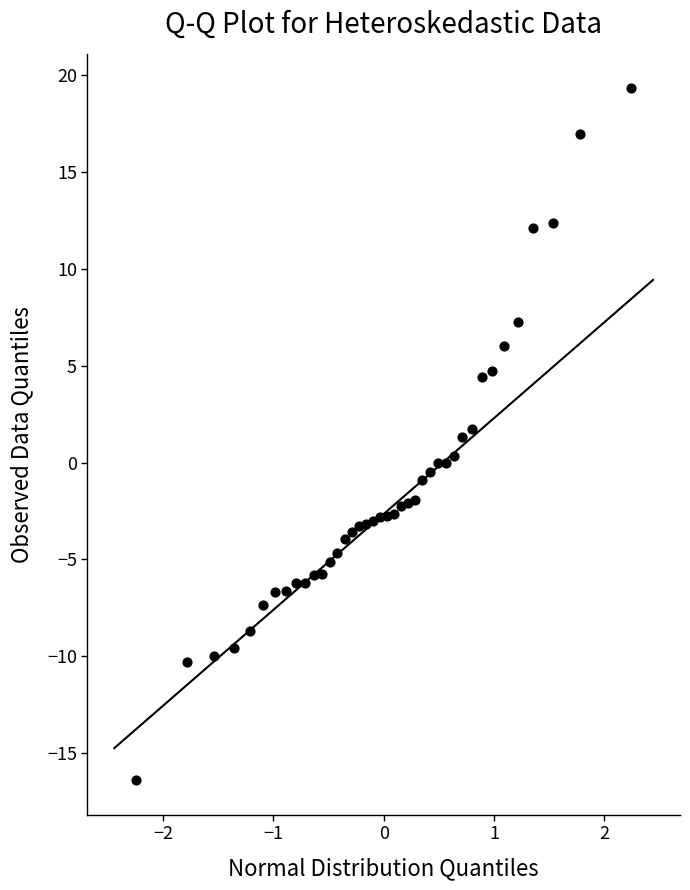

What is the range of X values (max minus min)?

4.5